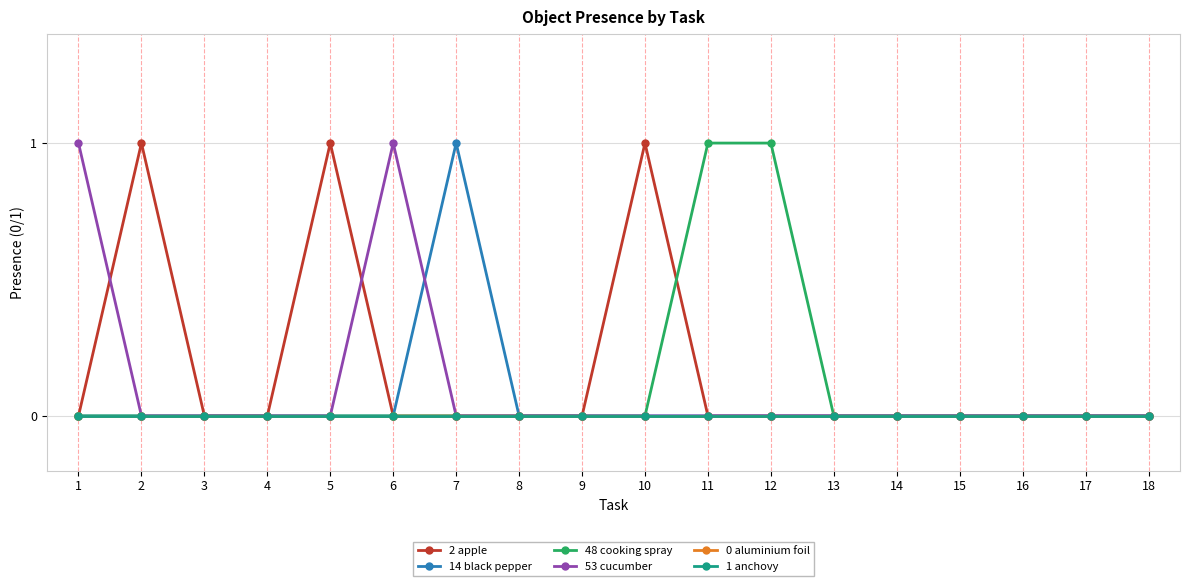

What are all the series names shown in the legend?

2 apple, 14 black pepper, 48 cooking spray, 53 cucumber, 0 aluminium foil, 1 anchovy